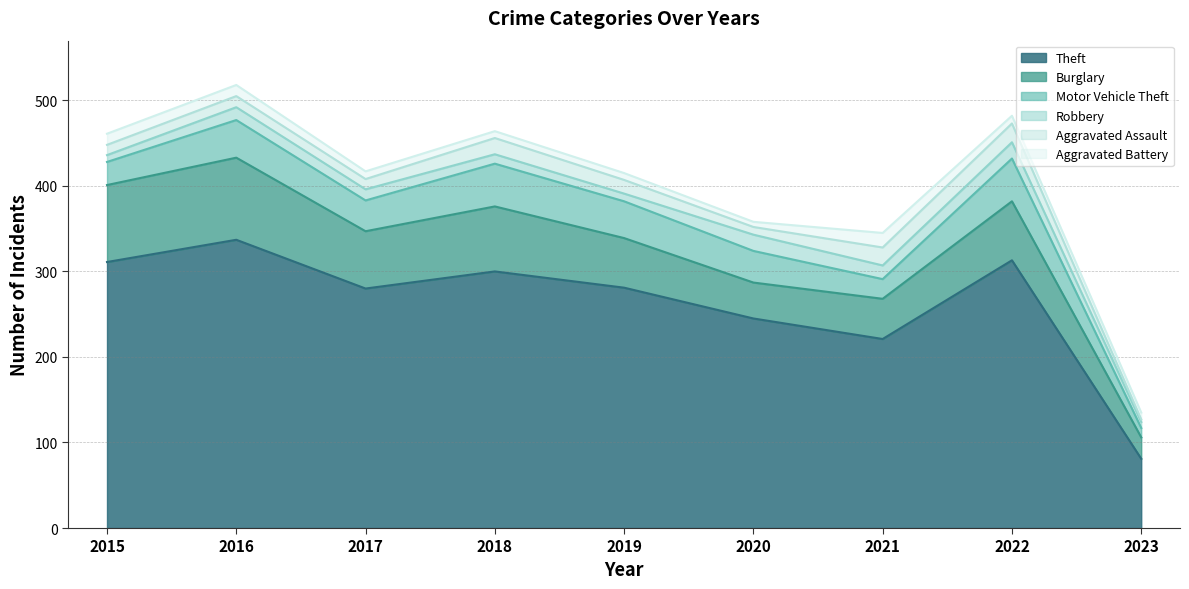

Rank the series at 2015 from highest to lowest value.

Theft, Burglary, Motor Vehicle Theft, Aggravated Battery, Aggravated Assault, Robbery